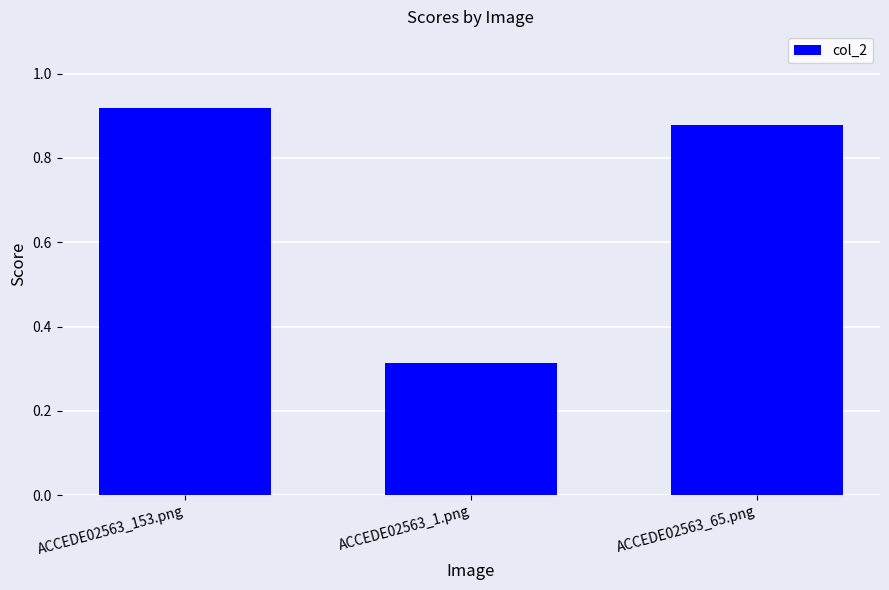

At which category does the chart reach its minimum across all series?

ACCEDE02563_1.png